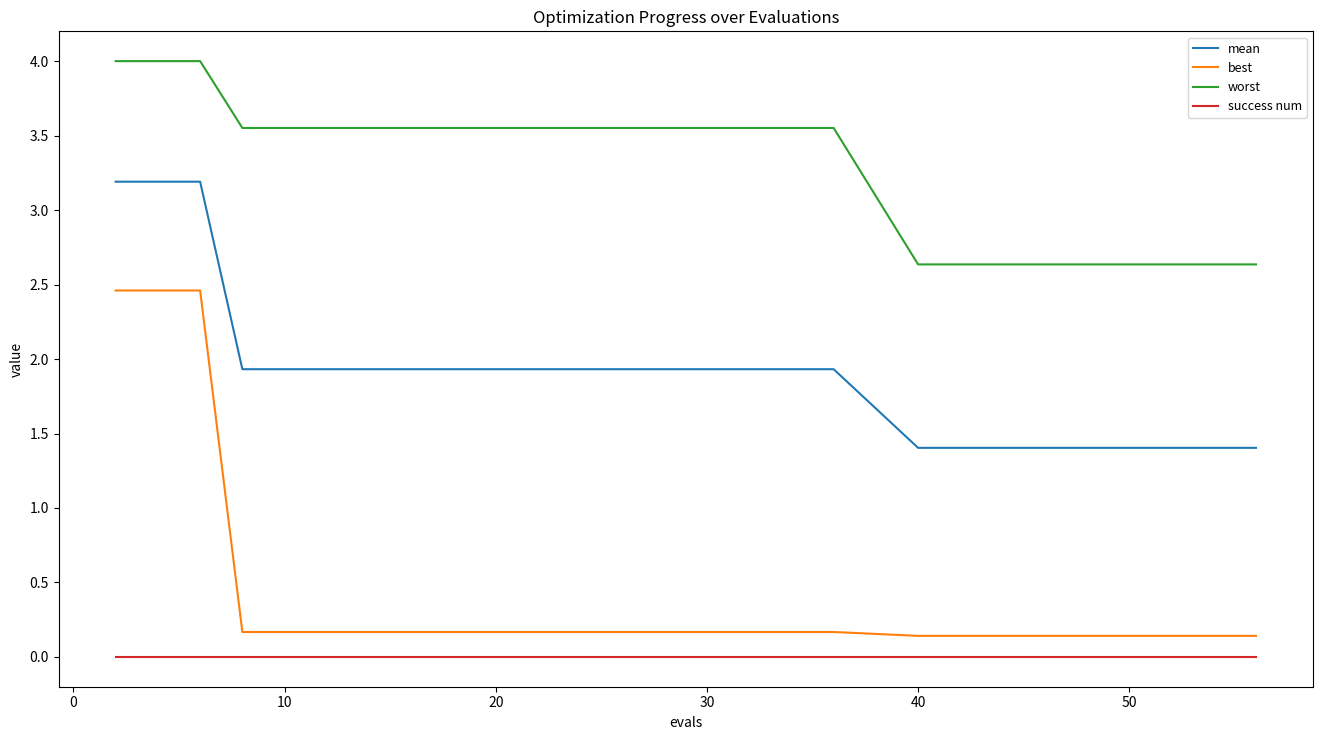

Which series has the largest range (max minus min)?

best